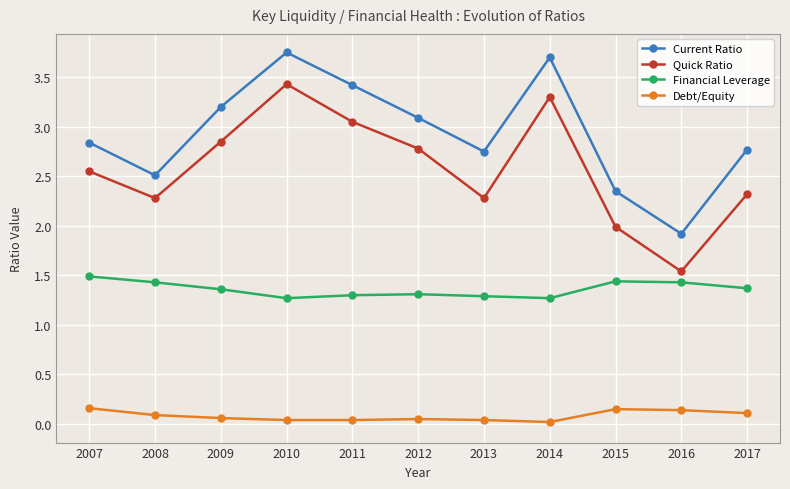

True or false: Debt/Equity has a value of 0.1 at 2015.

True